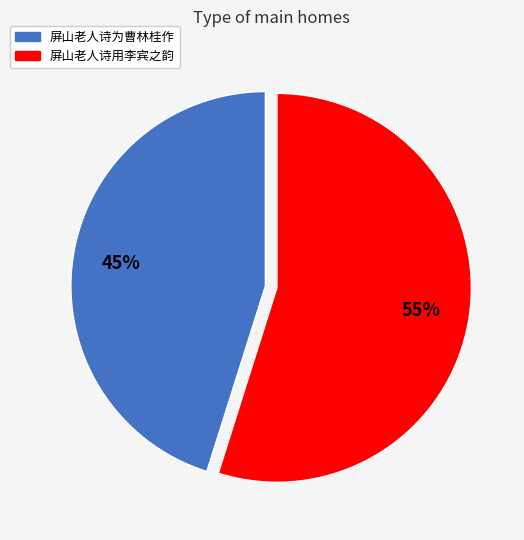

Which category accounts for the majority?

屏山老人诗用李宾之韵